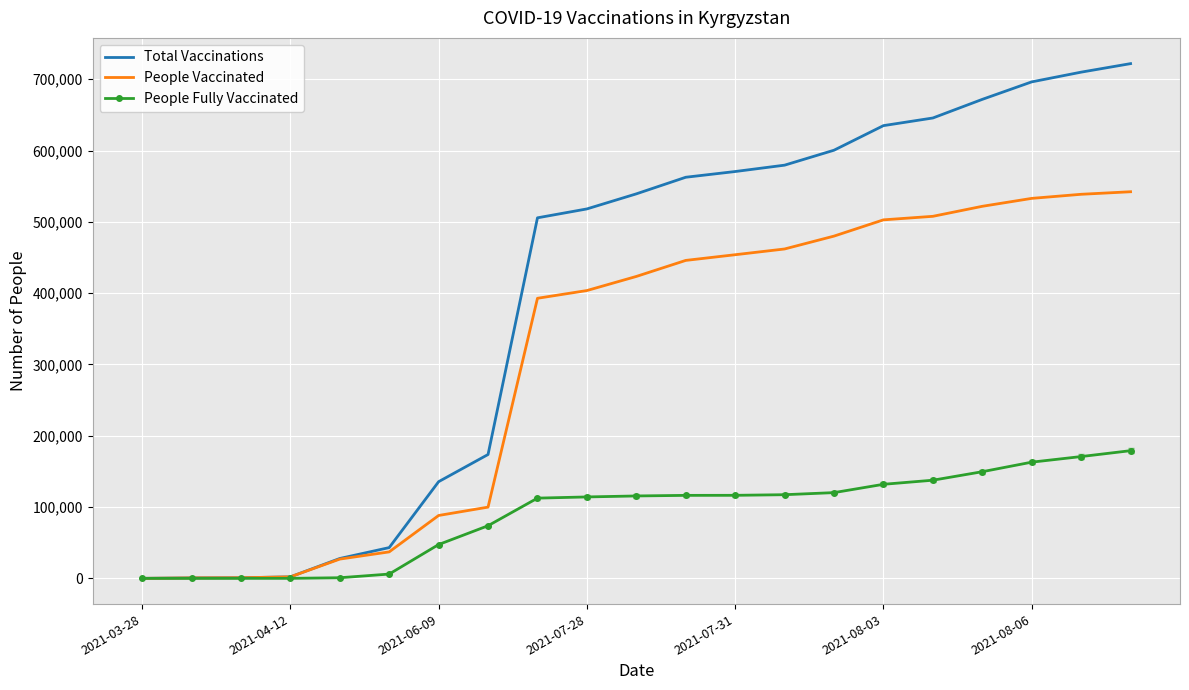

List the series in order of their peak value, highest first.

Total Vaccinations, People Vaccinated, People Fully Vaccinated